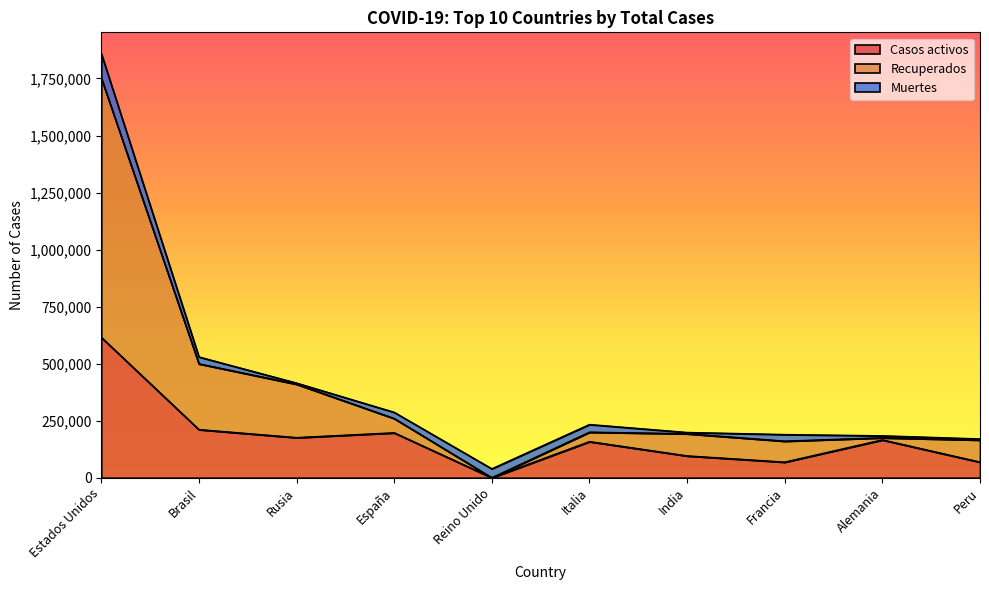

What is the label of the 10th point from the left?

Peru